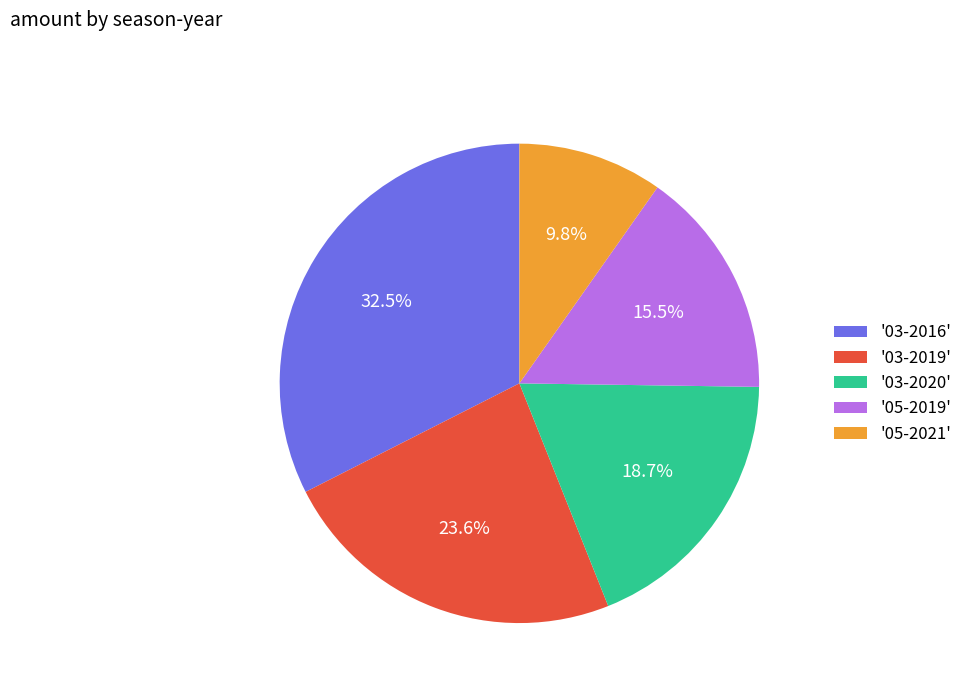

Does any single category account for the majority?

No